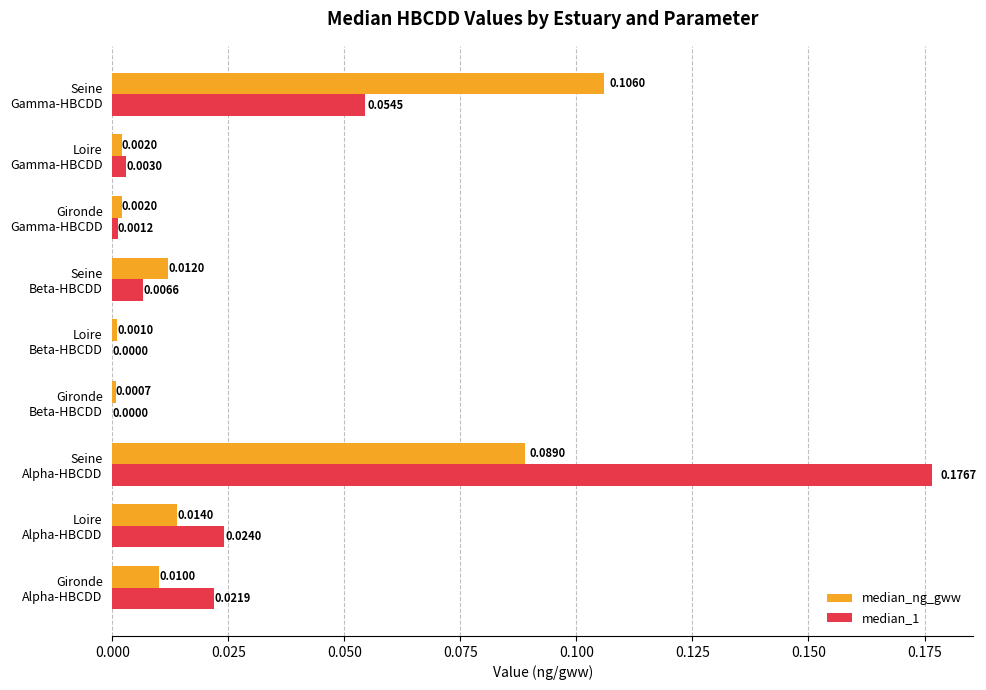

Which series has the largest total across all categories?

median_1